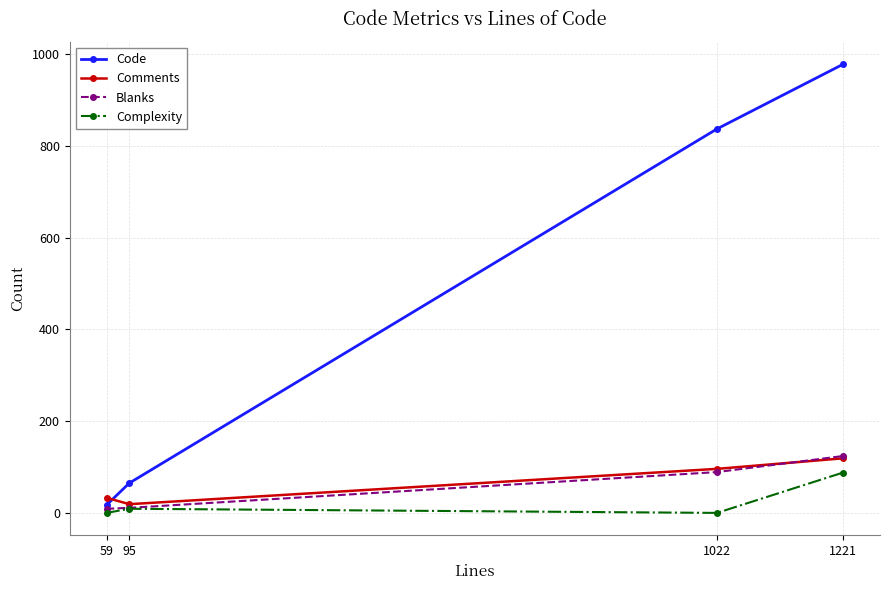

What is the value of the Blanks point at the 1st from the left?

9